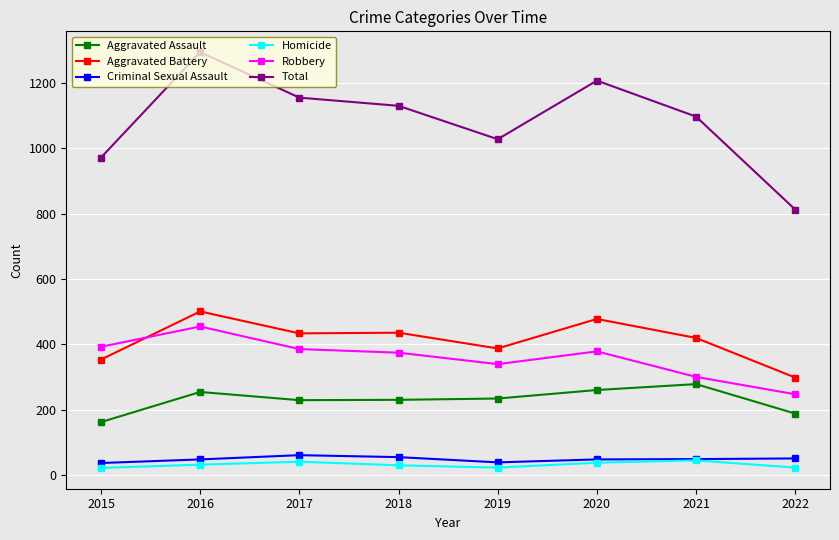

What is the approximate value of Criminal Sexual Assault at 2020, to the nearest 10?

50